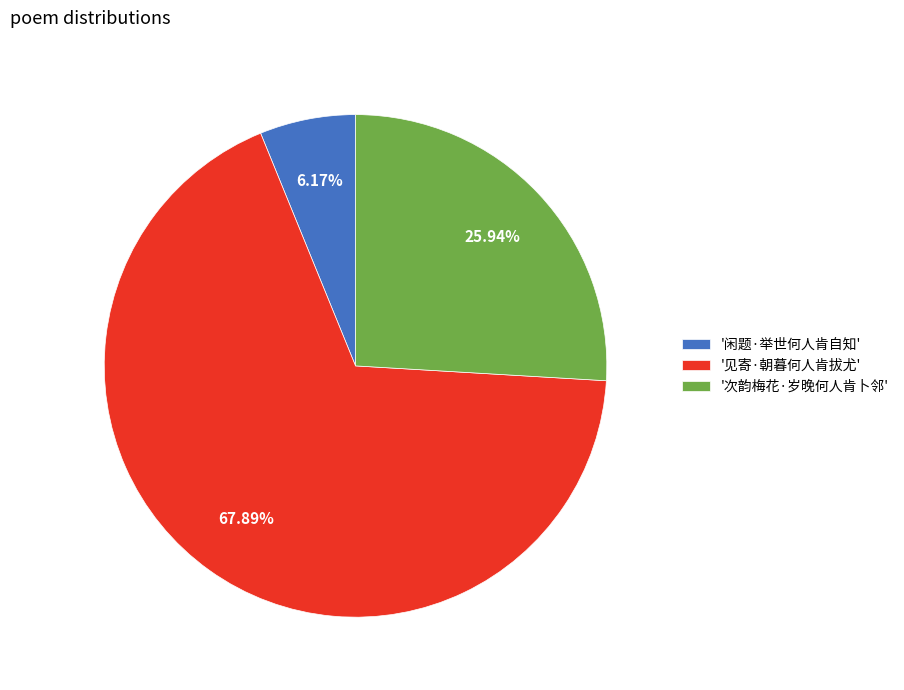

Combined, do '次韵梅花·岁晚何人肯卜邻' and '见寄·朝暮何人肯拔尤' account for over 50%?

Yes